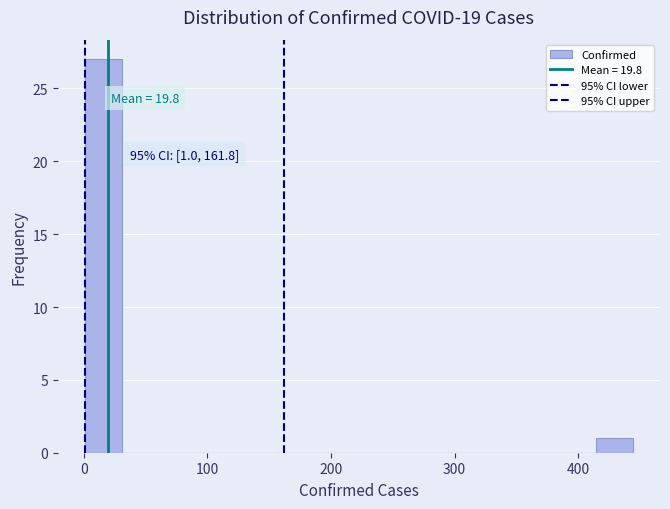

Around what value on the x-axis is the tallest bar? Give the approximate position of its centre, as read against the axis.

20